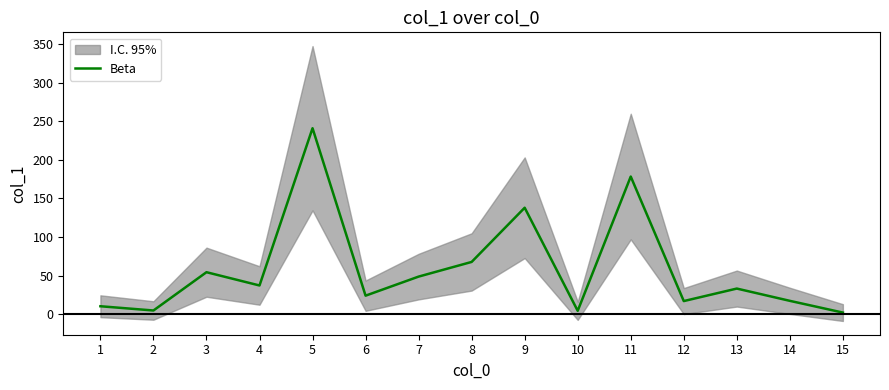

The chart shows a value of 48.8 at 7. True or false?

True